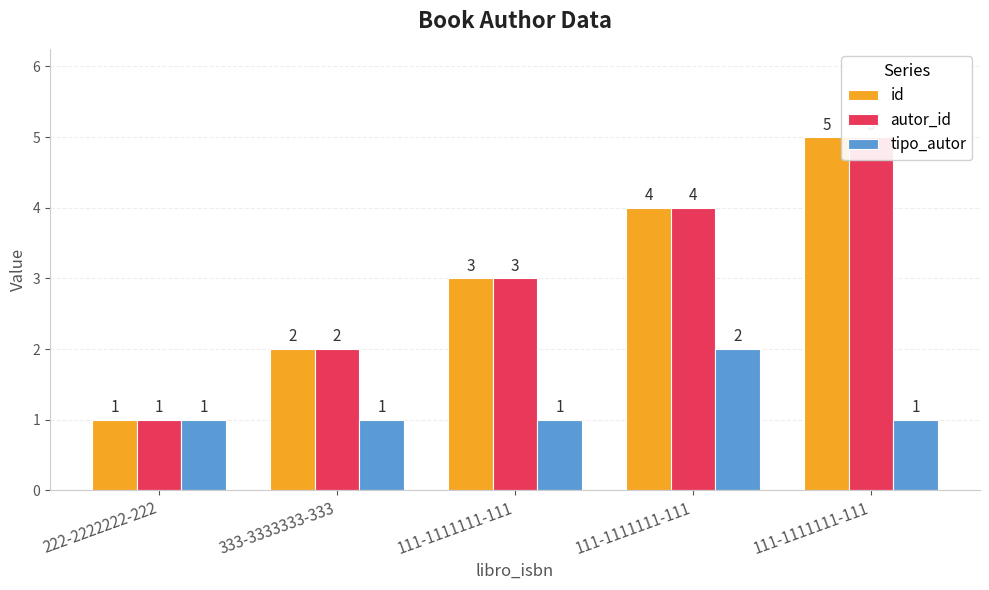

Read the id value at 111-1111111-111.

5